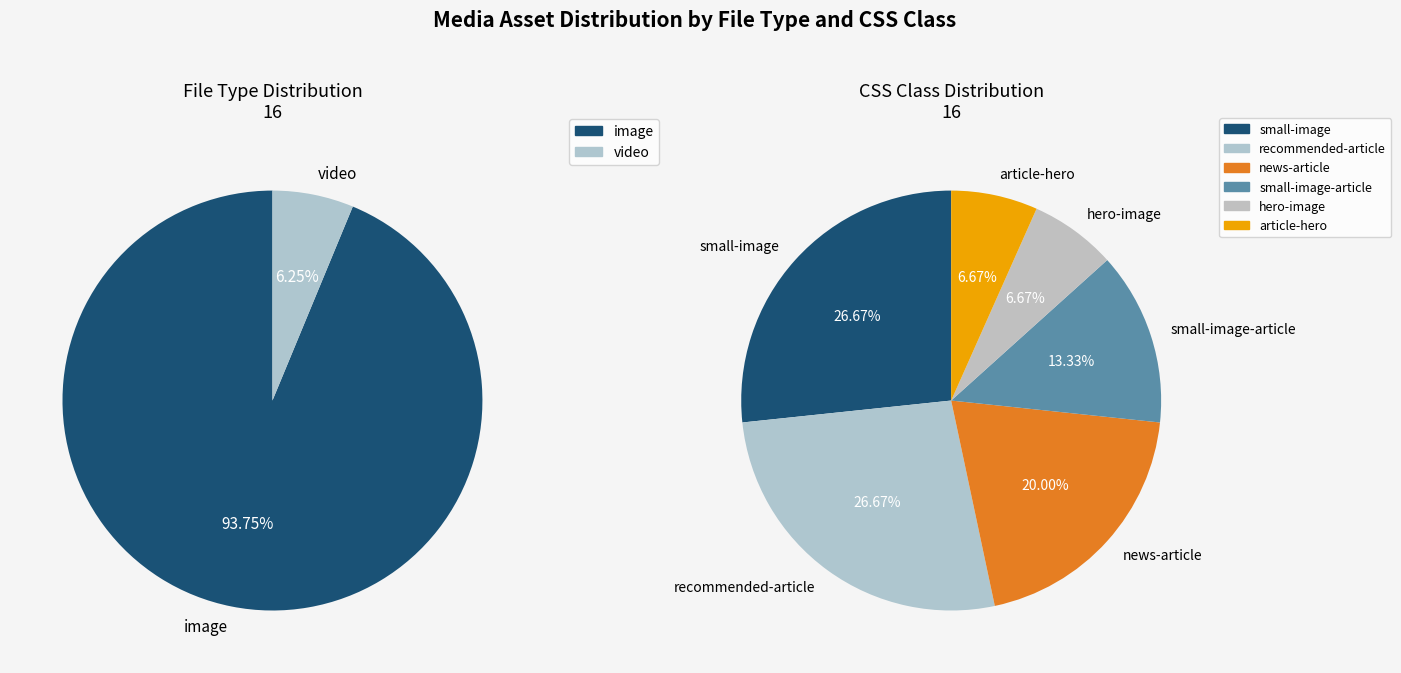

What is the change in value from image to video?

-14